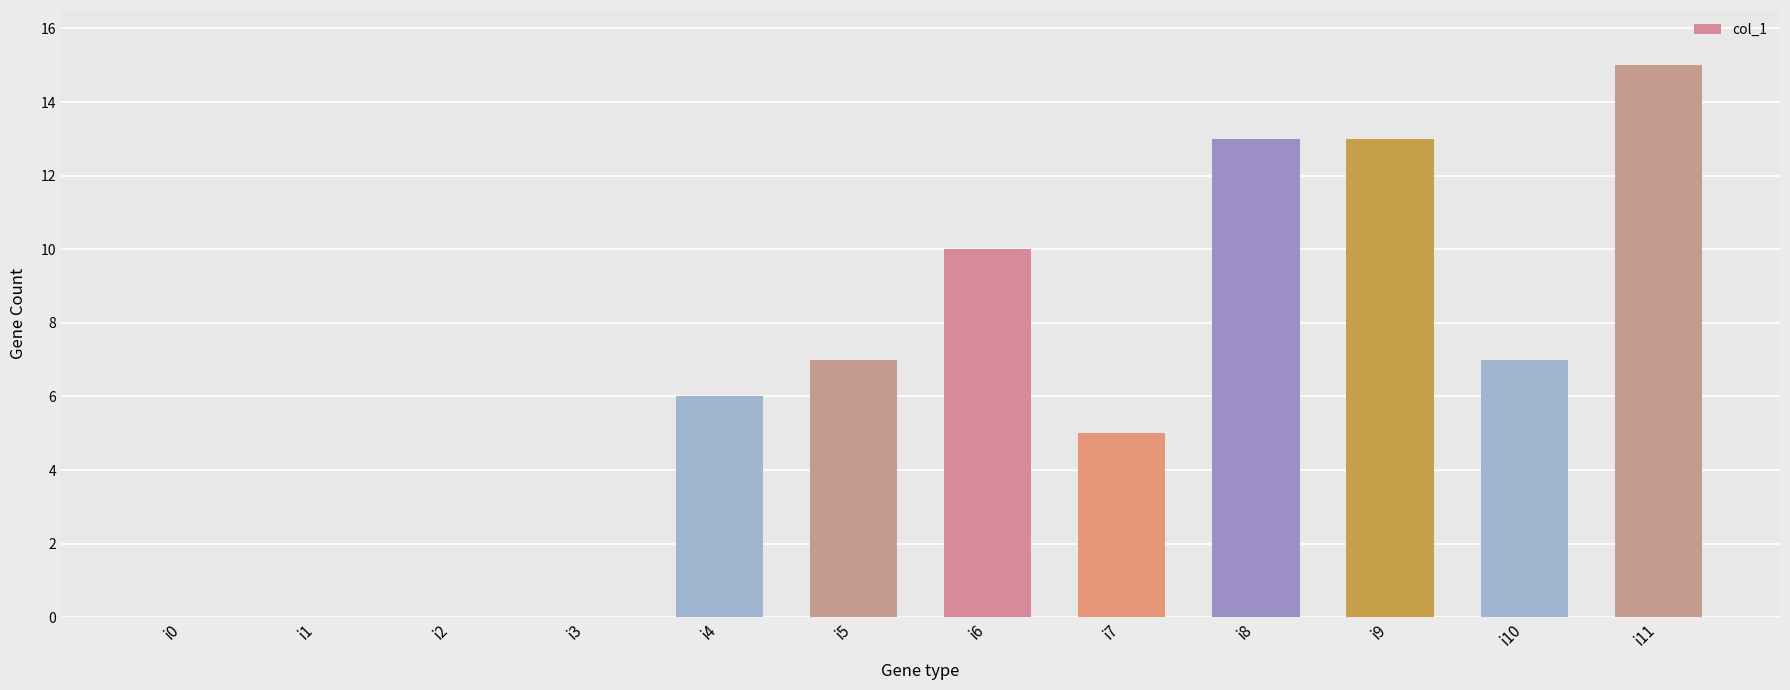

The chart shows a value of -8 at i2. True or false?

False